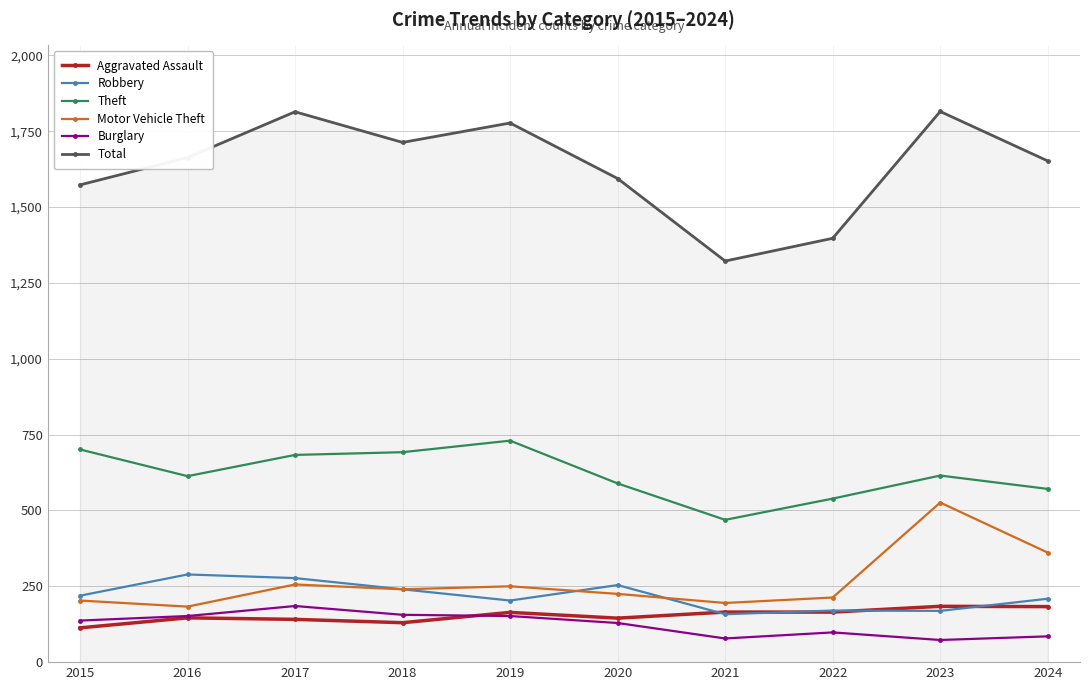

True or false: Motor Vehicle Theft has more than 0 points higher than both neighbors.

True